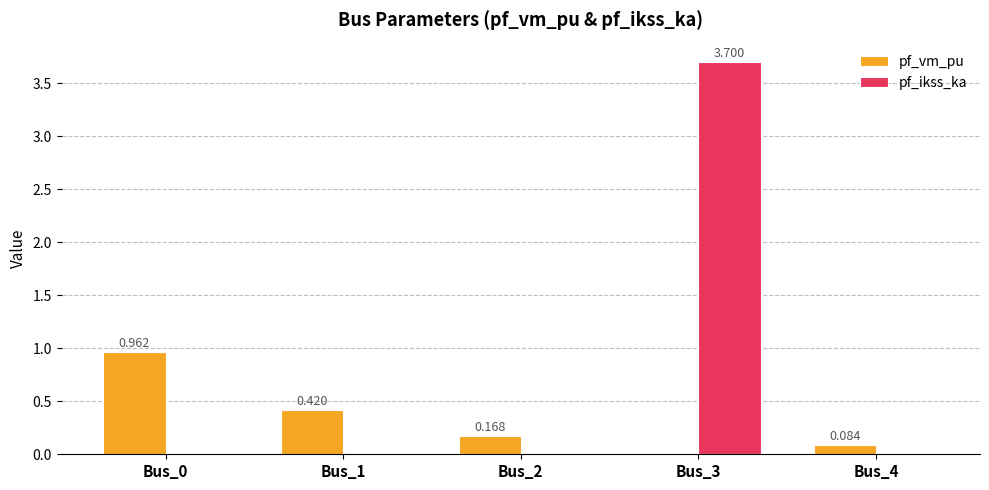

Are the bars horizontal?

No